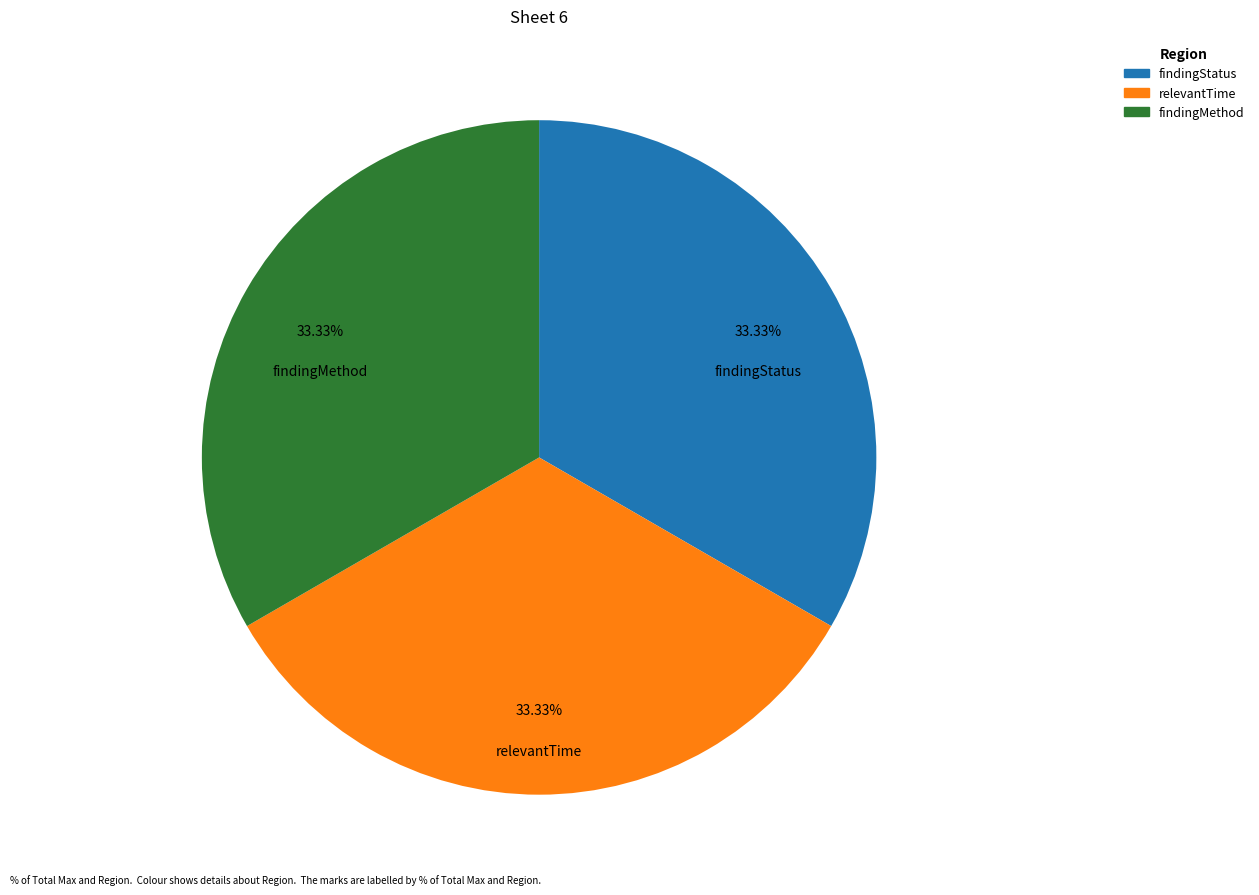

Is there a majority slice in this chart?

No